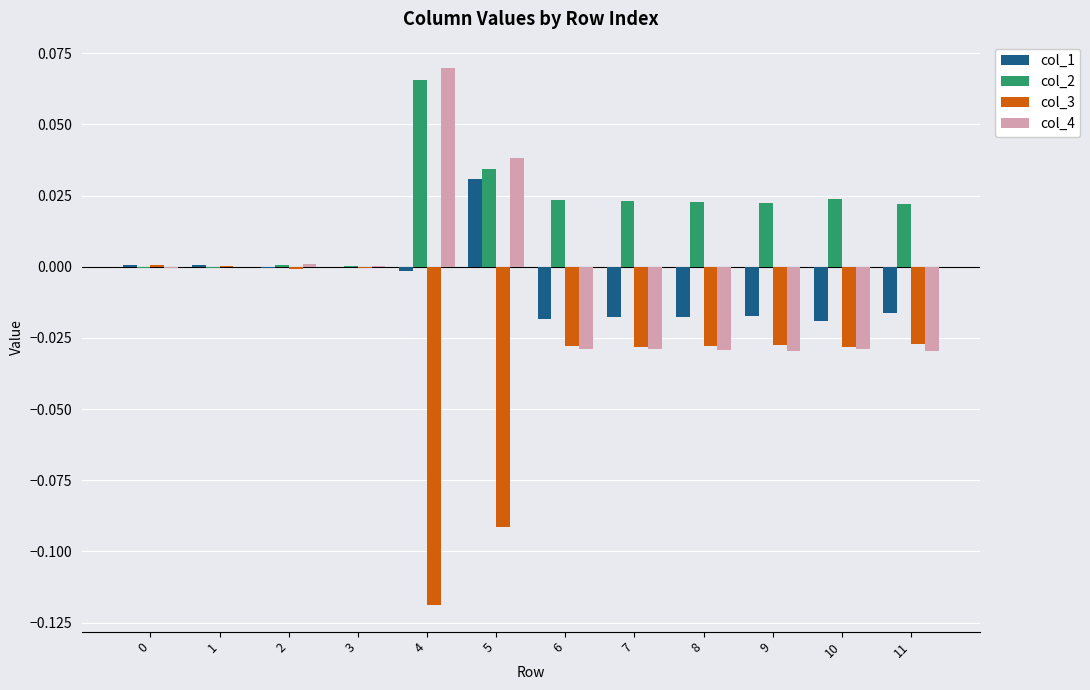

At which category does the chart reach its peak across all series?

4